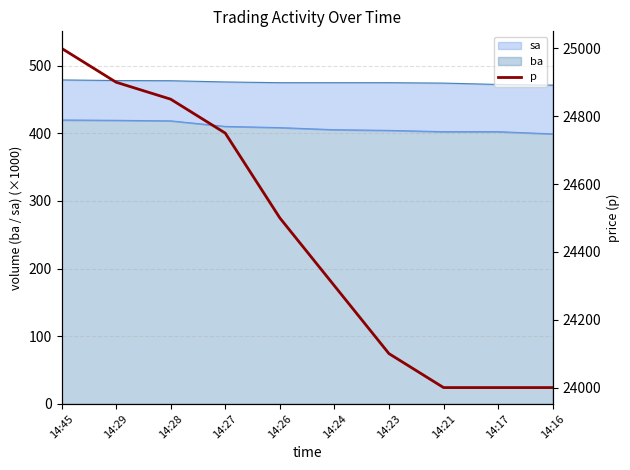

Reading left to right, extract all data points from this chart.

25000	24900	24850	24750	24500	24300	24100	24000	24000	24000